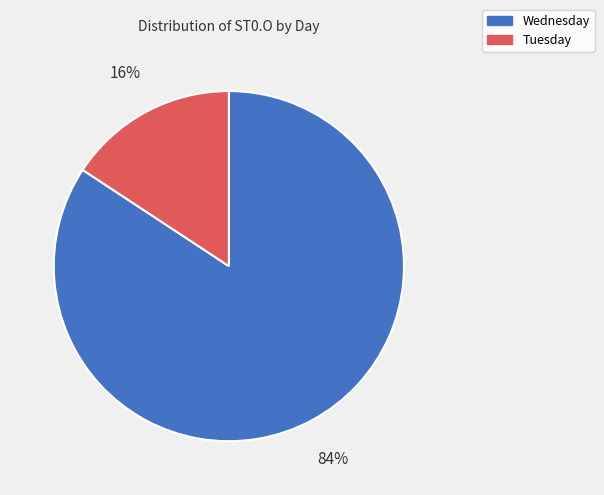

Do Wednesday and Tuesday together represent more than half of the pie?

Yes